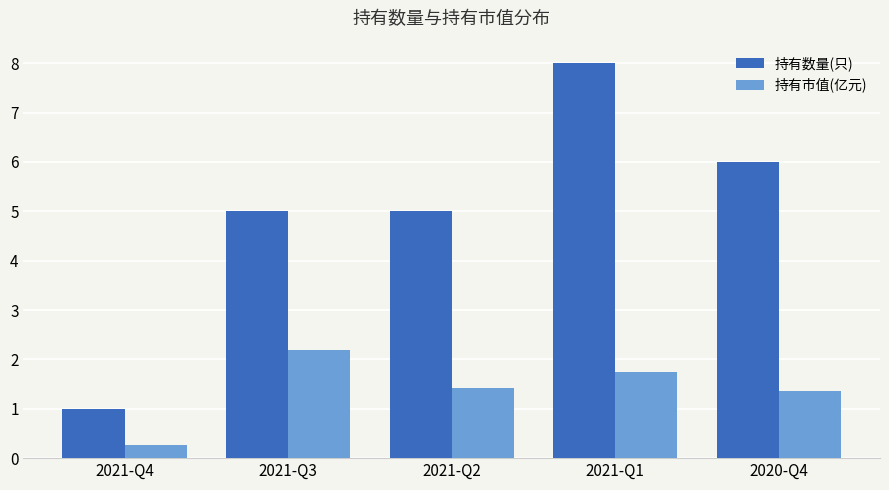

What position from the left is 2021-Q4?

1